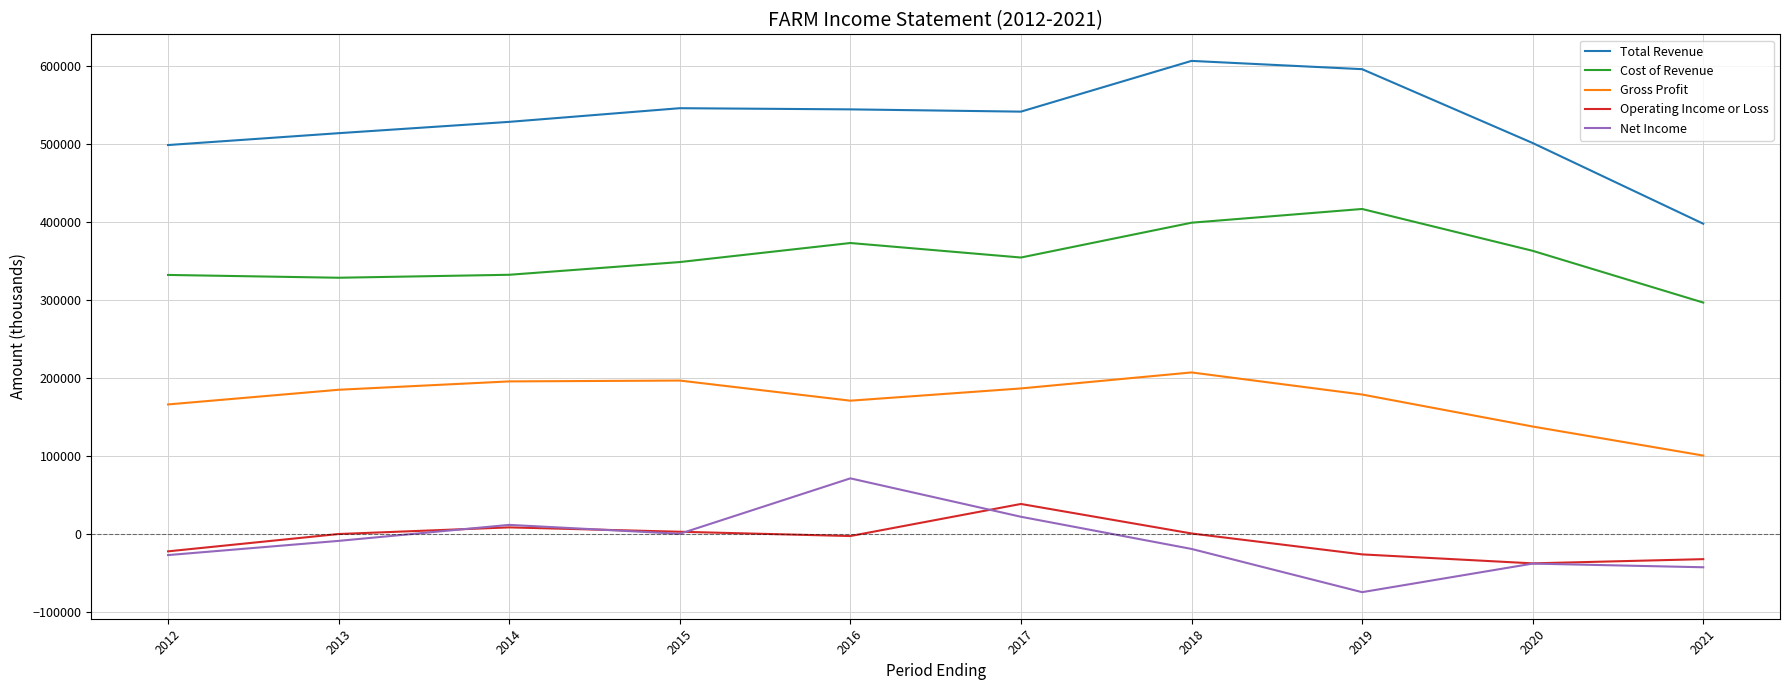

At which category does the chart reach its peak across all series?

2018